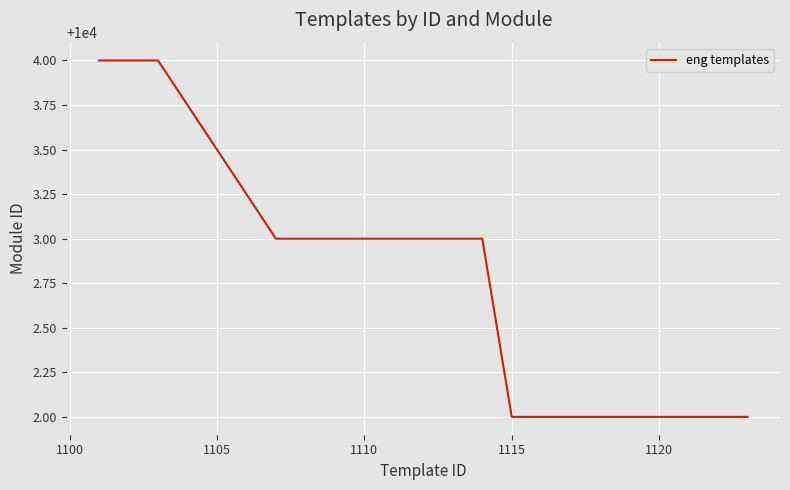

What is the greatest value displayed?

10004